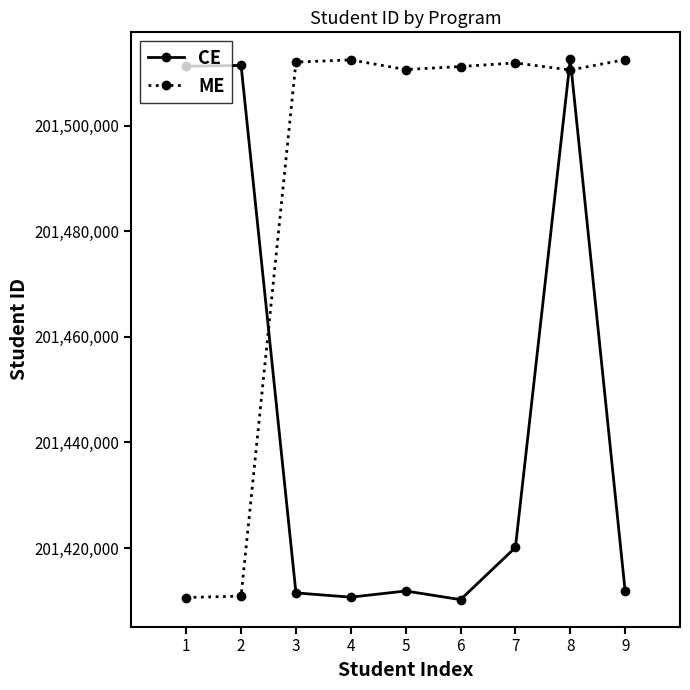

What is the greatest value displayed?

201512590